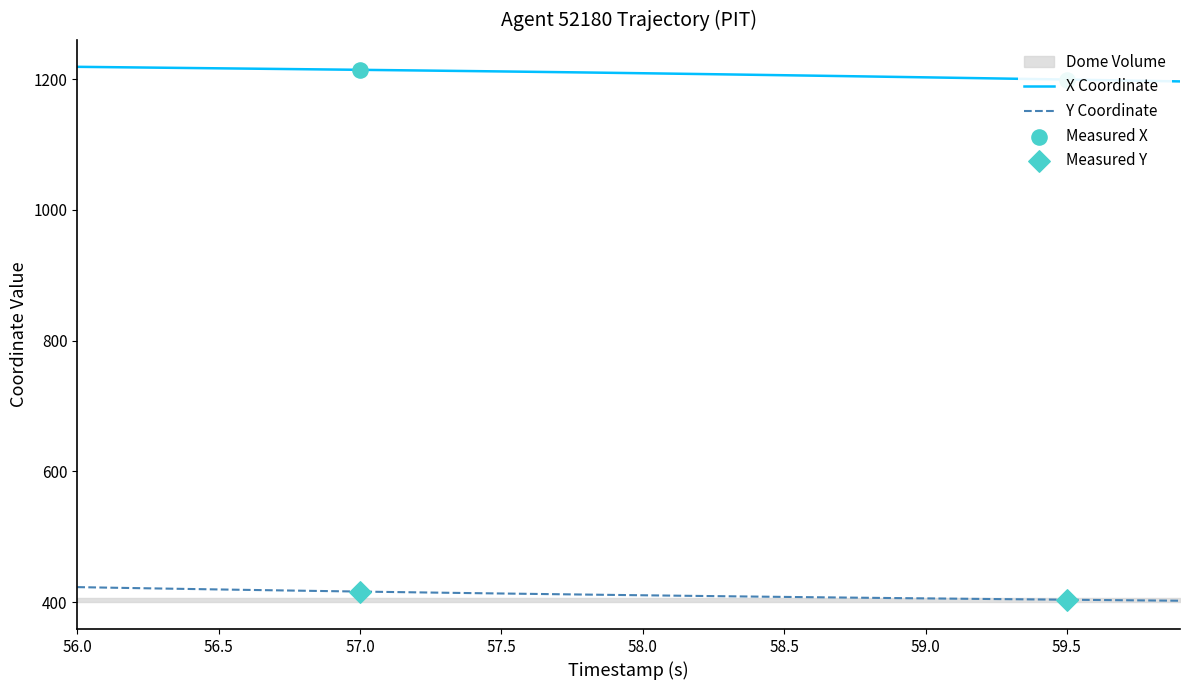

Which series contains the highest Y value?

X